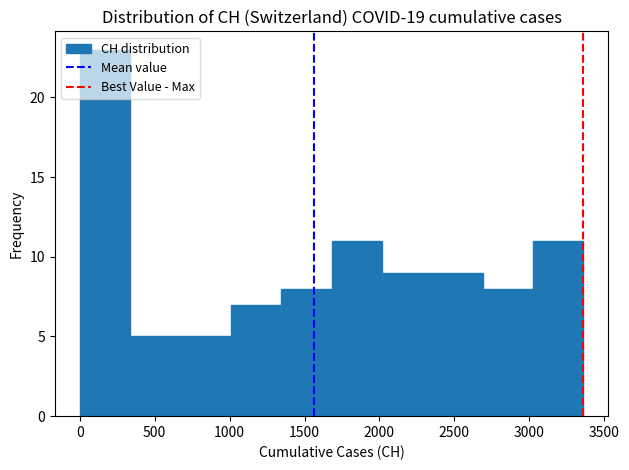

Reading left to right, list every bar in this chart as the range it spans on the x-axis followed by its height. Neither the bar edges nor the heights are printed on the chart, so give them approximately, as read against the axes.

0 to 350: 23
350 to 650: 5
650 to 1000: 5
1000 to 1350: 7
1350 to 1700: 8
1700 to 2000: 11
2000 to 2350: 9
2350 to 2700: 9
2700 to 3050: 8
3050 to 3350: 11